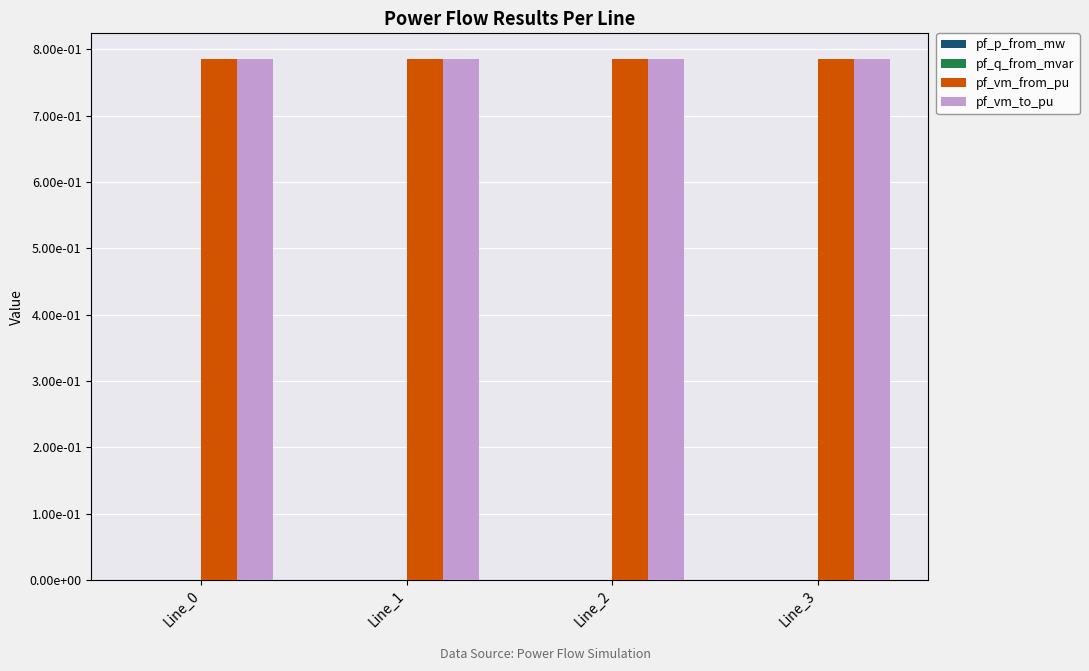

Which series has the largest range (max minus min)?

pf_p_from_mw